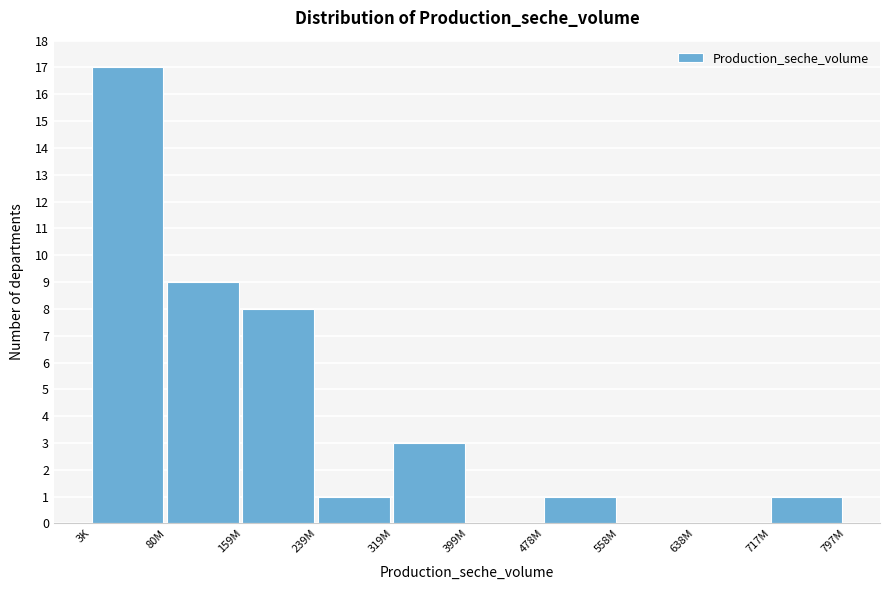

Reading right to left, what are all the values shown in this chart?

717M=1	638M=0	558M=0	478M=1	399M=0	319M=3	239M=1	159M=8	80M=9	3K=17